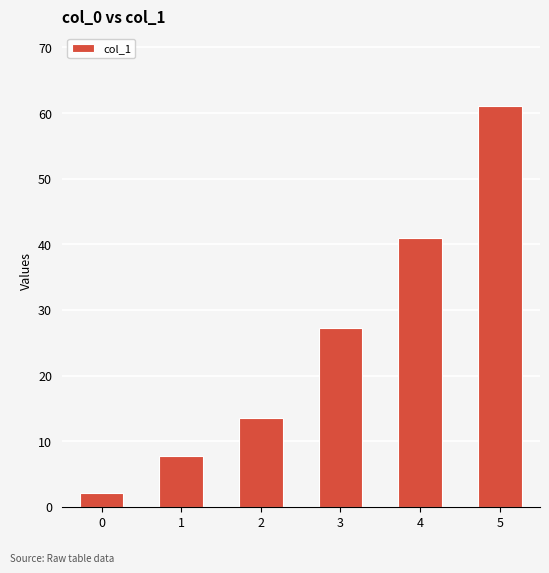

Are the bars grouped side by side (vs. stacked)?

No